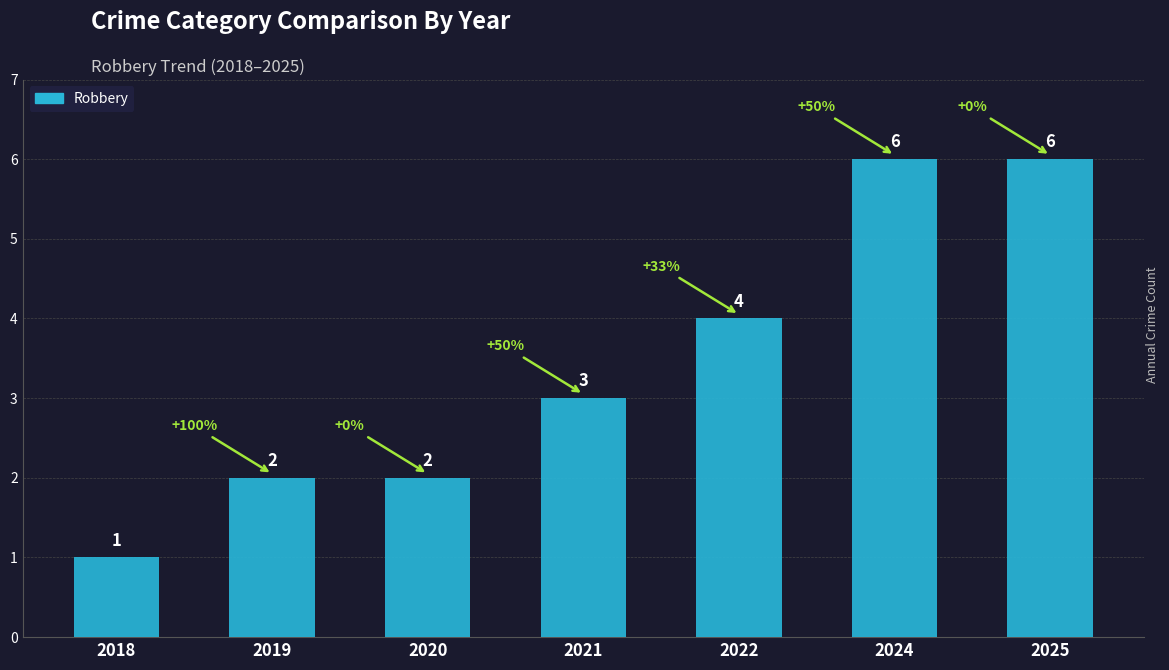

What is the value of the 6th bar from the left?

6